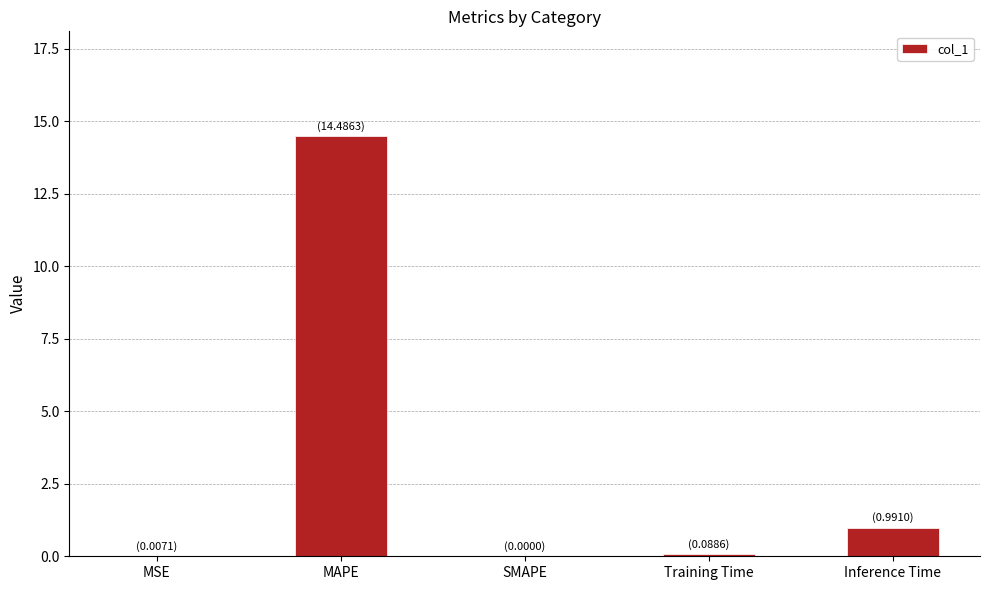

What is the greatest value displayed?

14.5